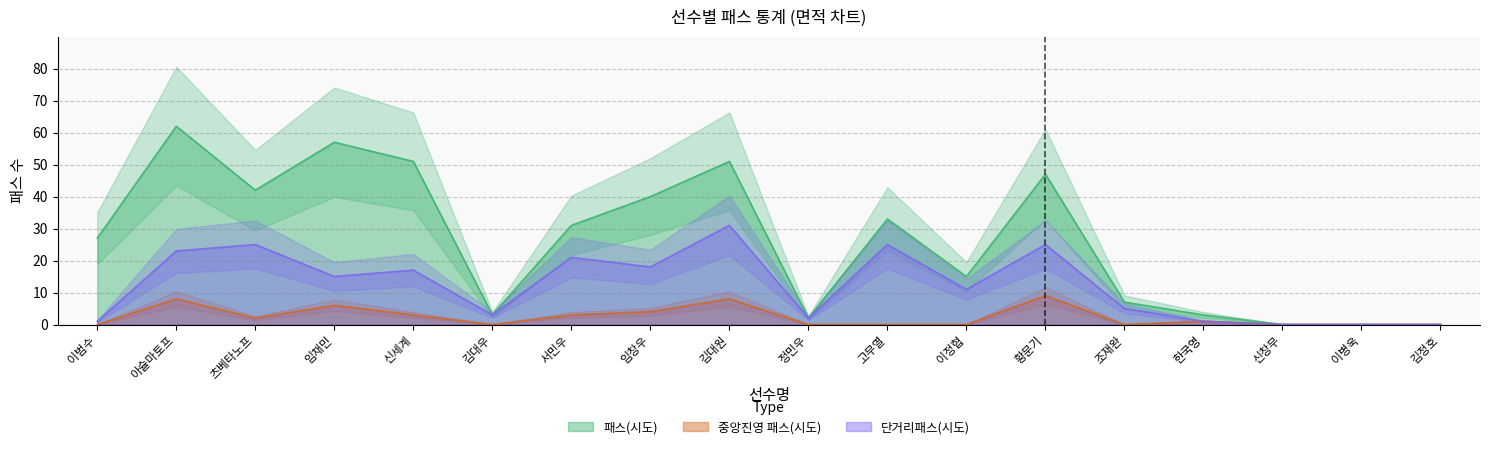

How many data points in 패스(시도) are less than 31?

9